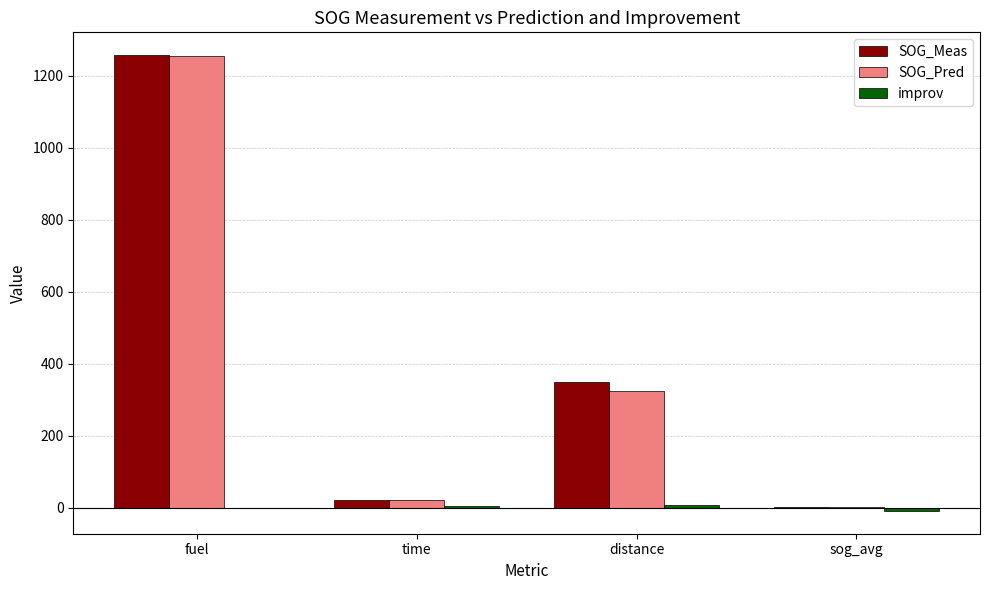

True or false: SOG_Meas has a value of 235.3 at distance.

False